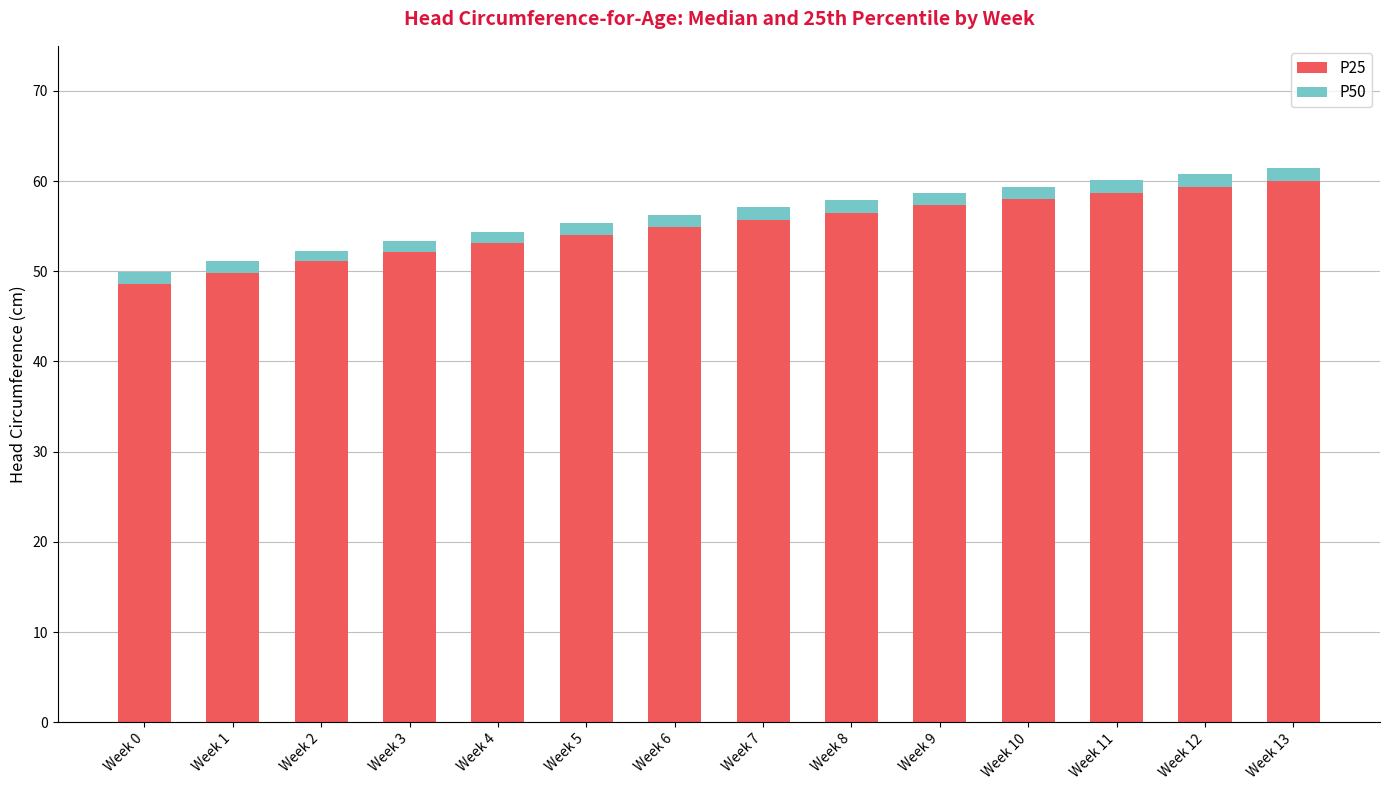

Are the bars grouped side by side (vs. stacked)?

No